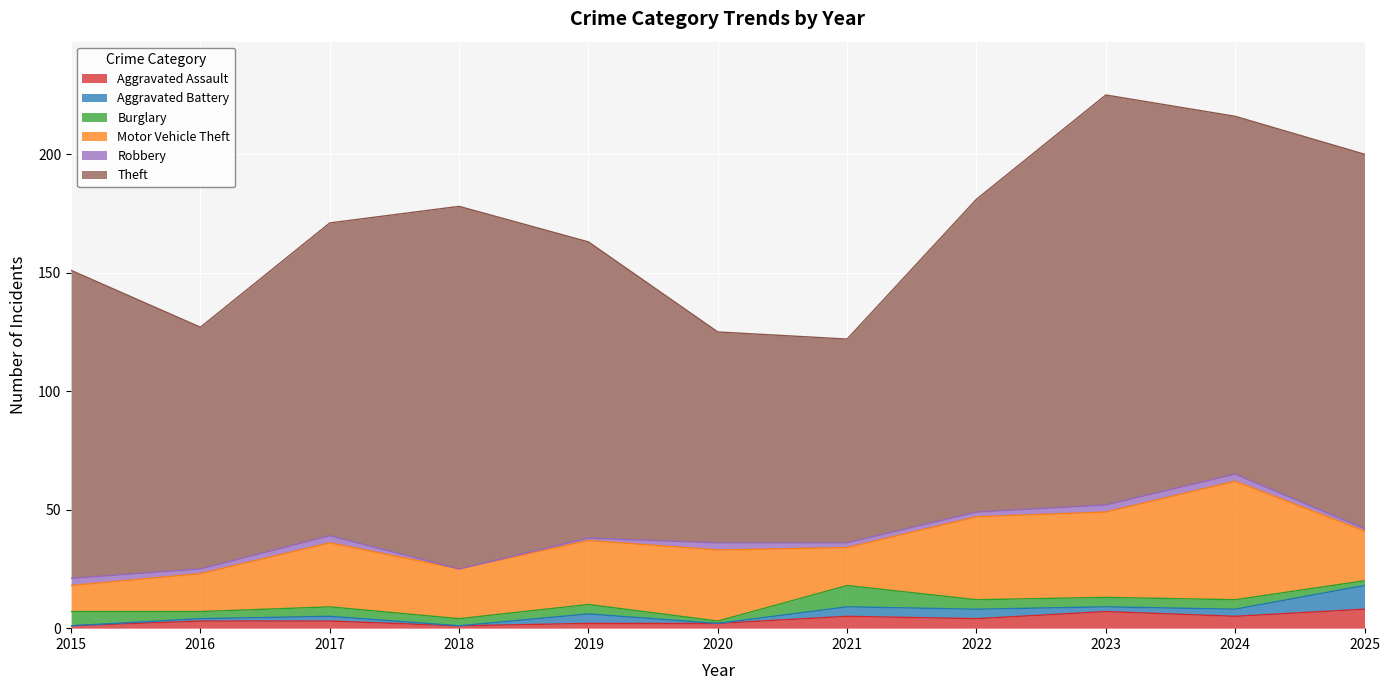

True or false: Theft and Burglary cross at least once.

False